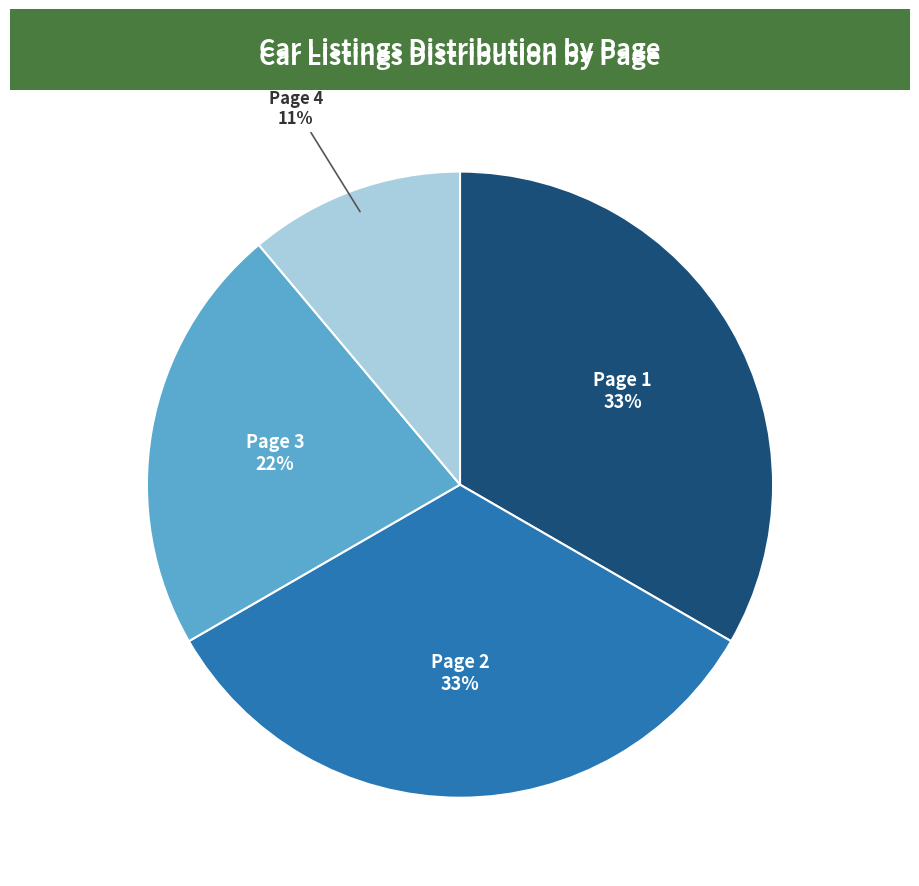

Approximately how many times larger is the value at Page 3 compared to Page 4?

2.0